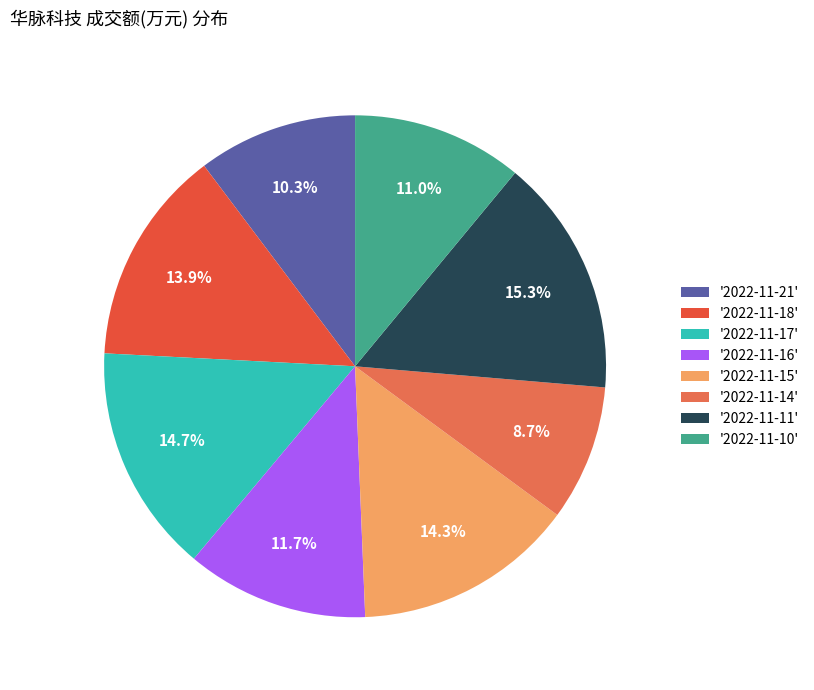

How many segments does this pie chart have?

8